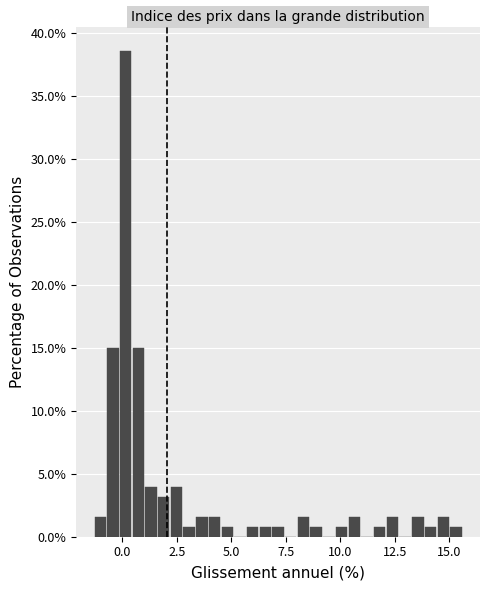

Around what value on the x-axis is the tallest bar? Give the approximate position of its centre, as read against the axis.

0.0